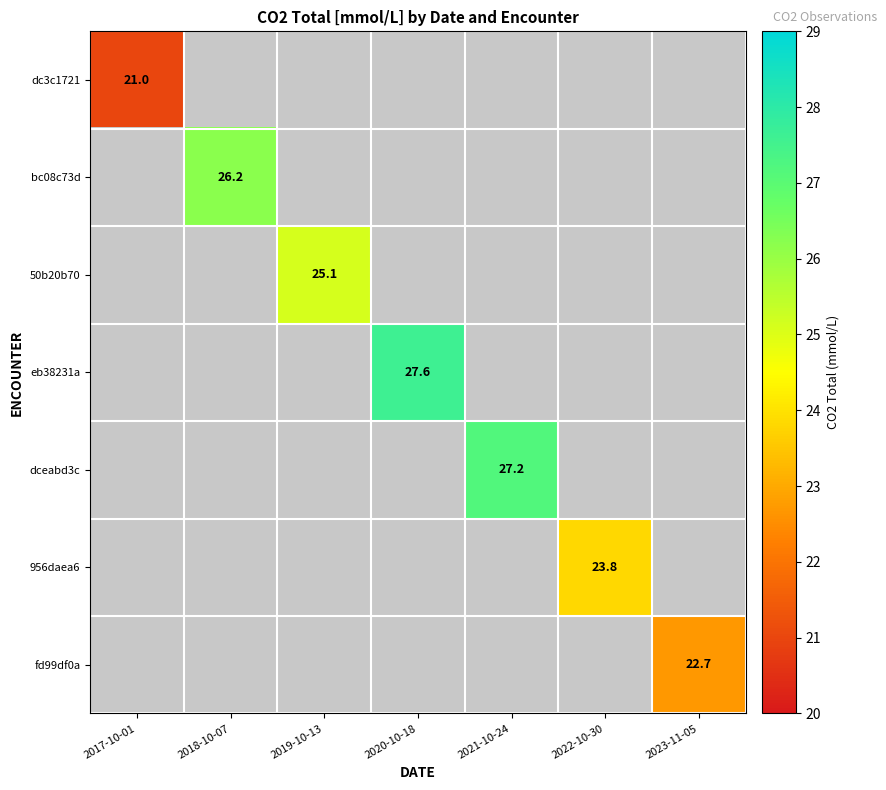

True or false: bc08c73d has a value of 41.3 at 2018-10-07.

False